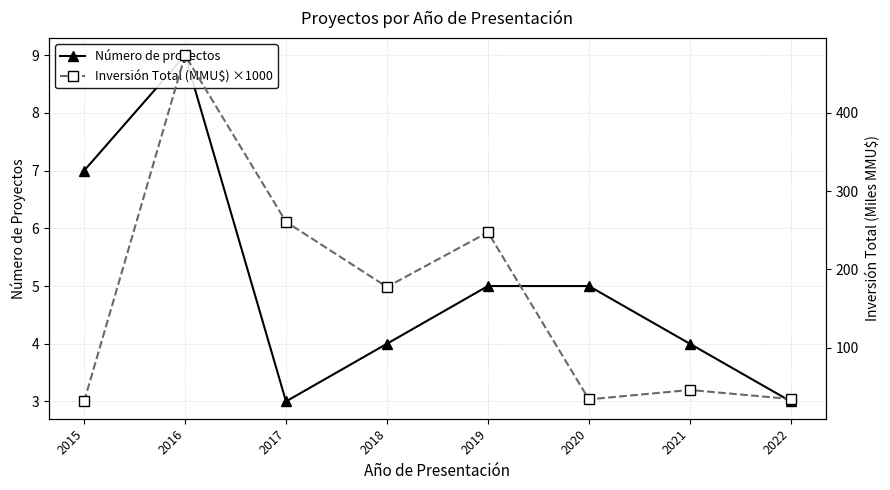

How many values in the Inversión Total (MMU$) ×1000 series exceed 177?

4